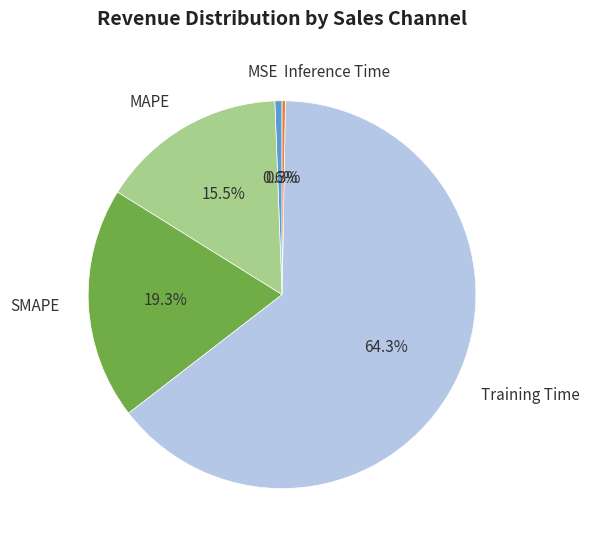

Which has a higher value, MSE or Training Time?

Training Time